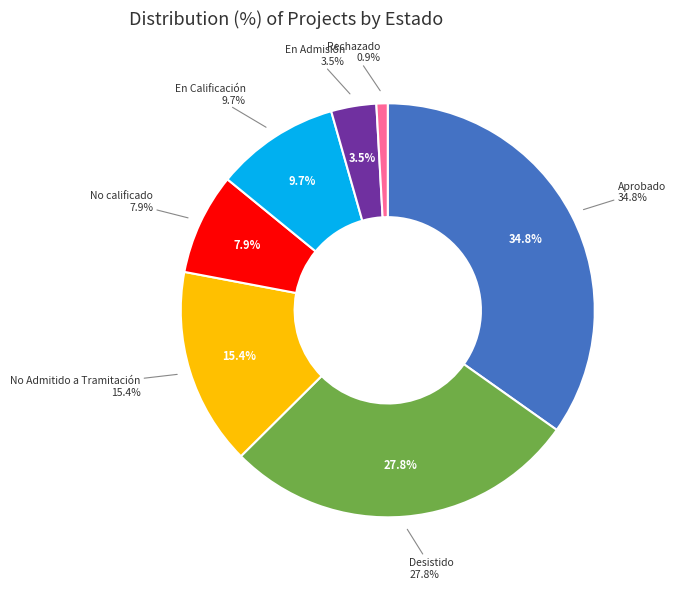

The En Calificación slice represents 10% of the pie. True or false?

True